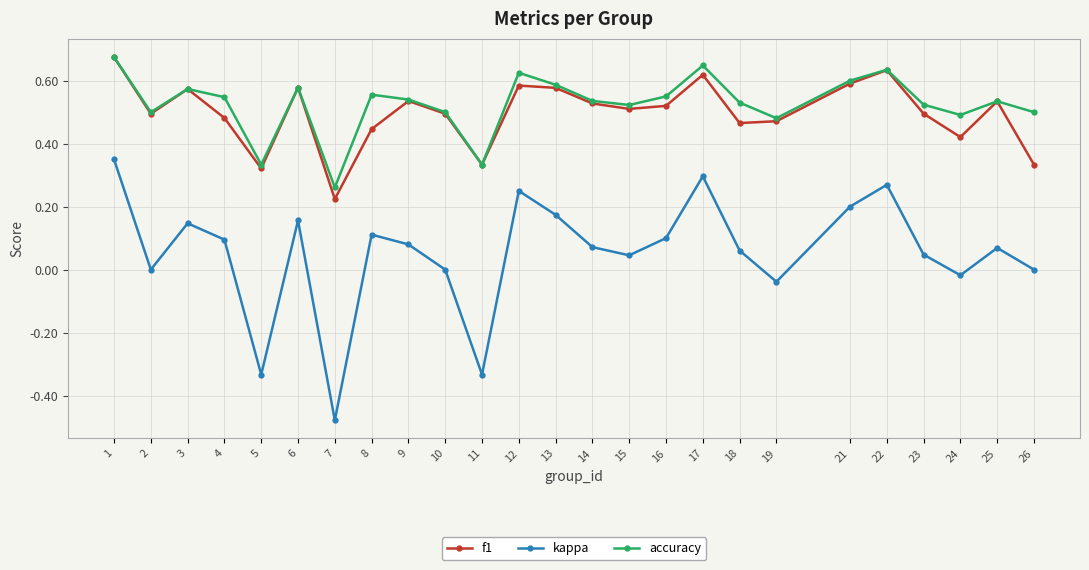

True or false: kappa and f1 intersect in this chart.

False